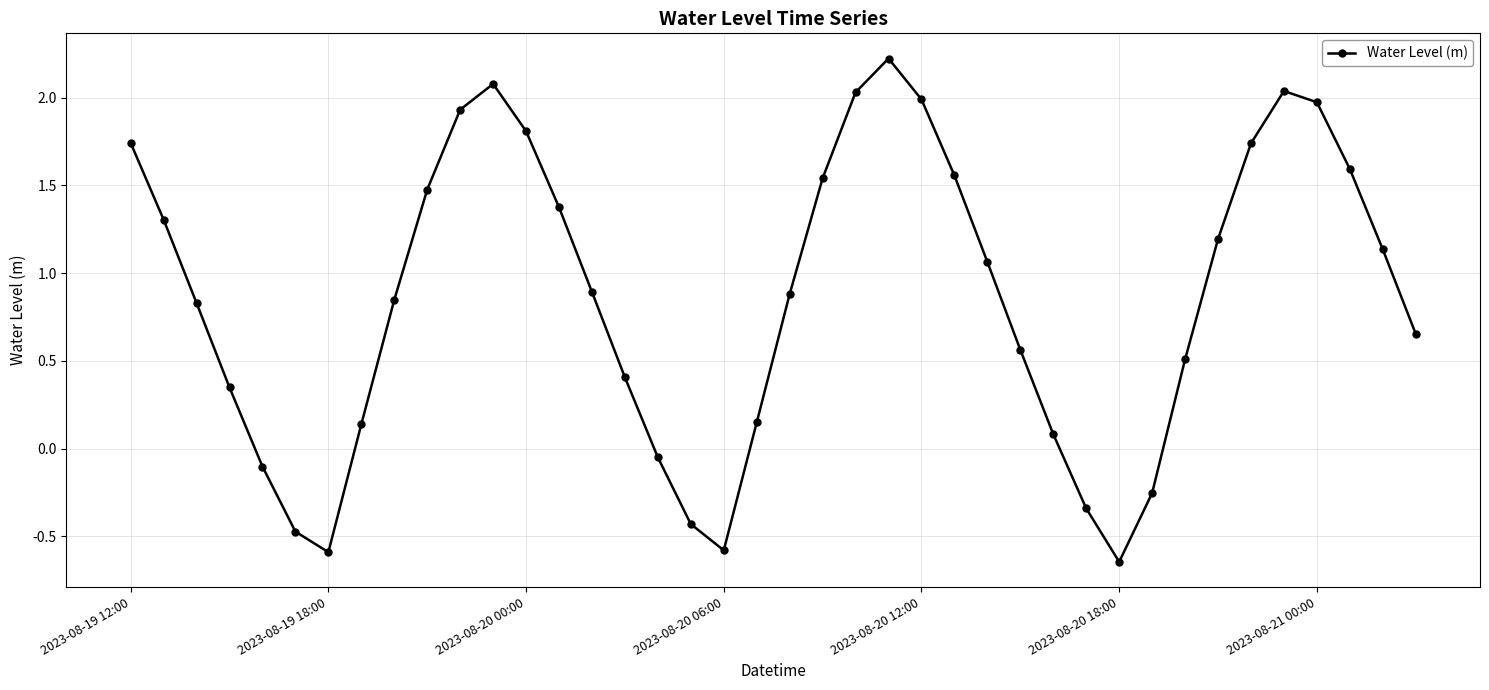

What is the difference between the maximum and second lowest values?

2.8